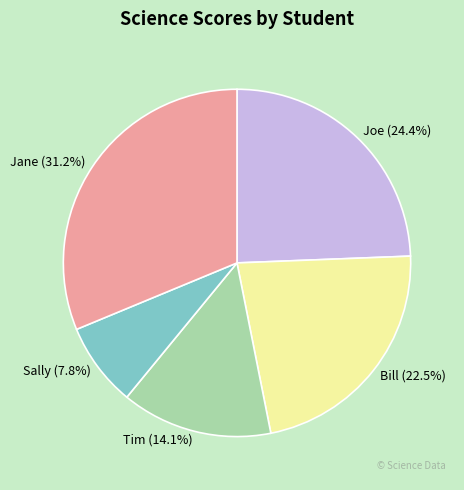

How many segments does this pie chart have?

5